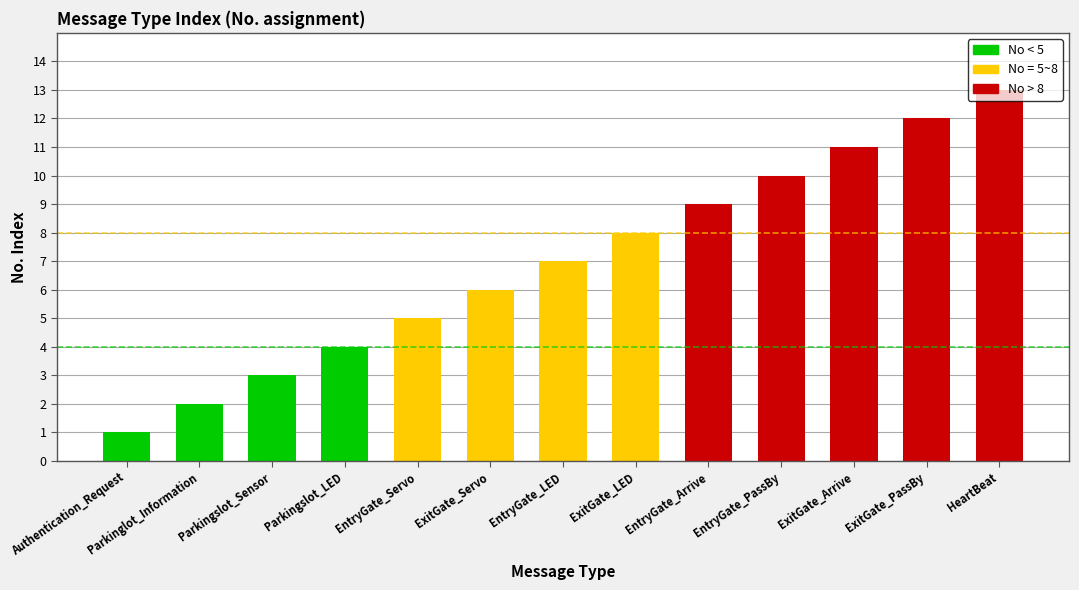

True or false: the data shows 4 at Parkingslot_LED.

True